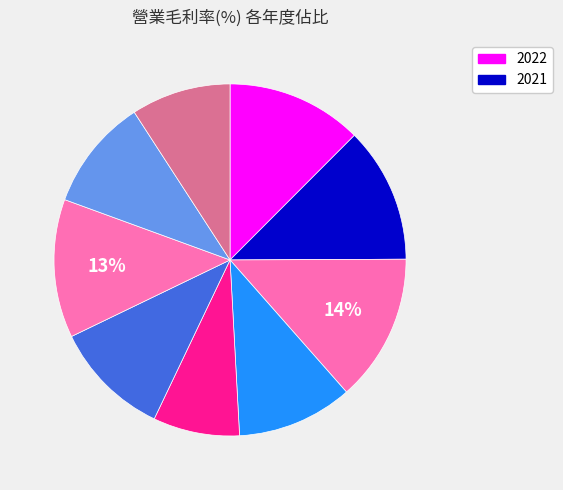

How many segments does this pie chart have?

9